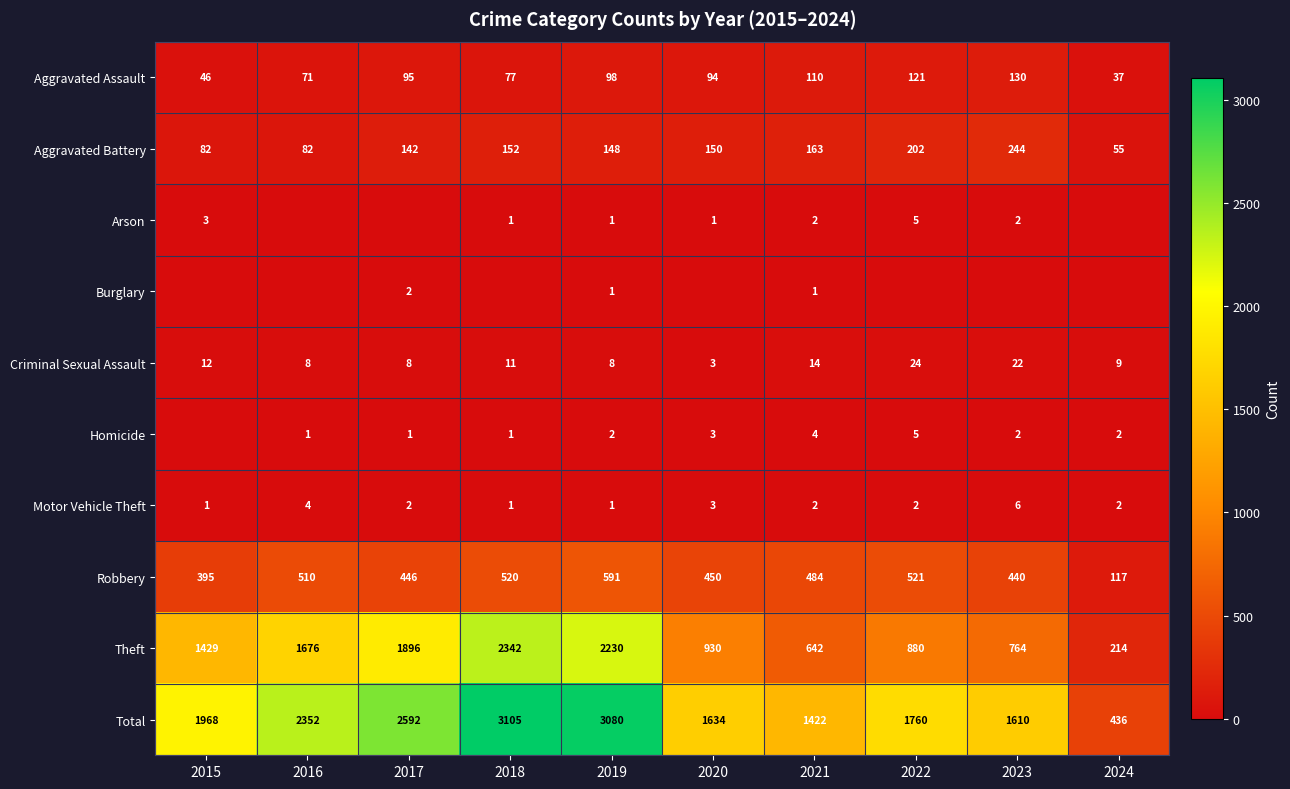

Which category has the lowest value across all series?

2016